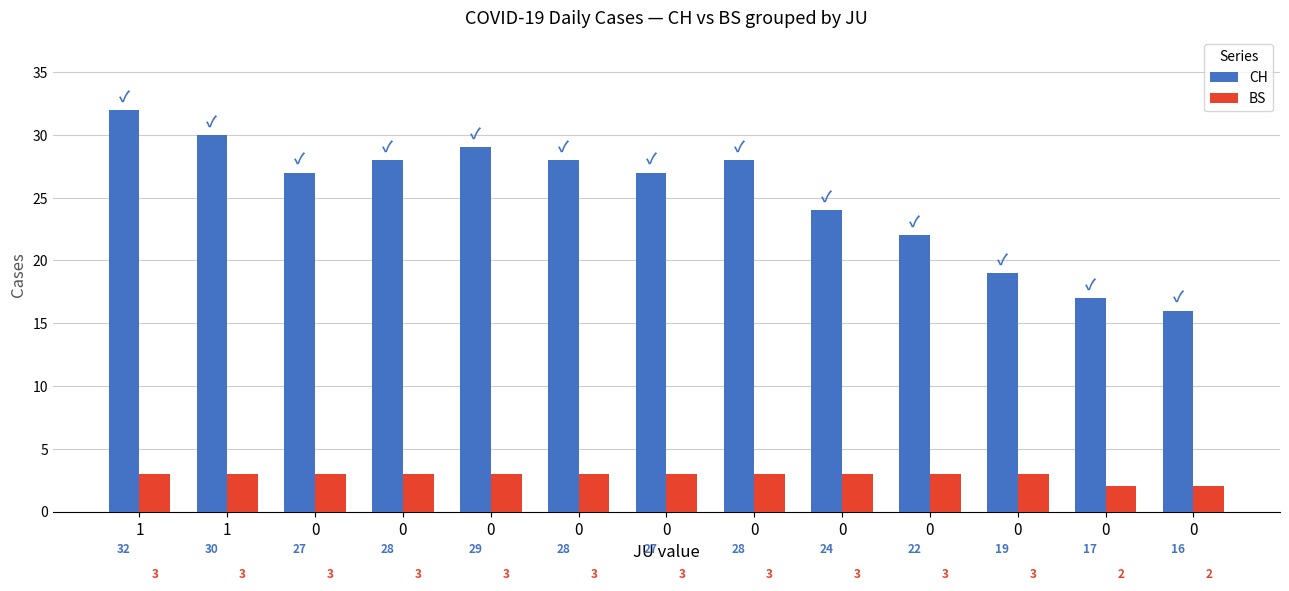

How many bars are there in each group?

2